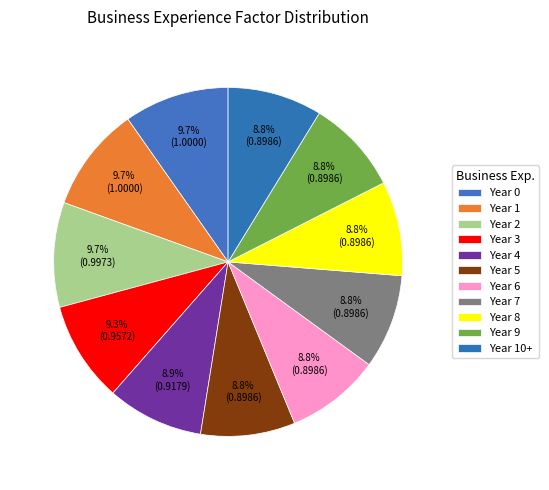

Count the number of slices in the pie.

11